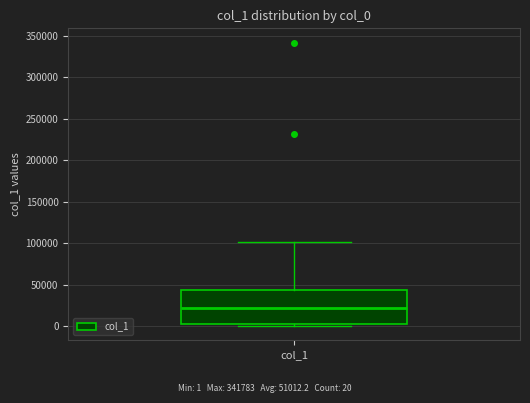

Where is the upper edge of the box for col_1 on the y-axis? The values are not printed on the chart, so give them approximately, as read against the axis.

45000